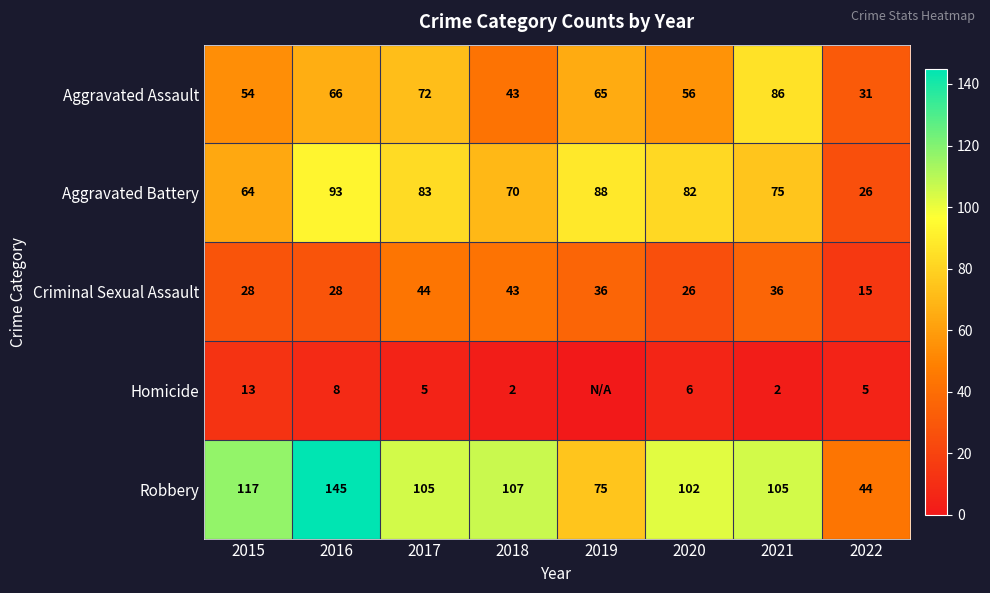

At how many categories does at least one series exceed 67?

7